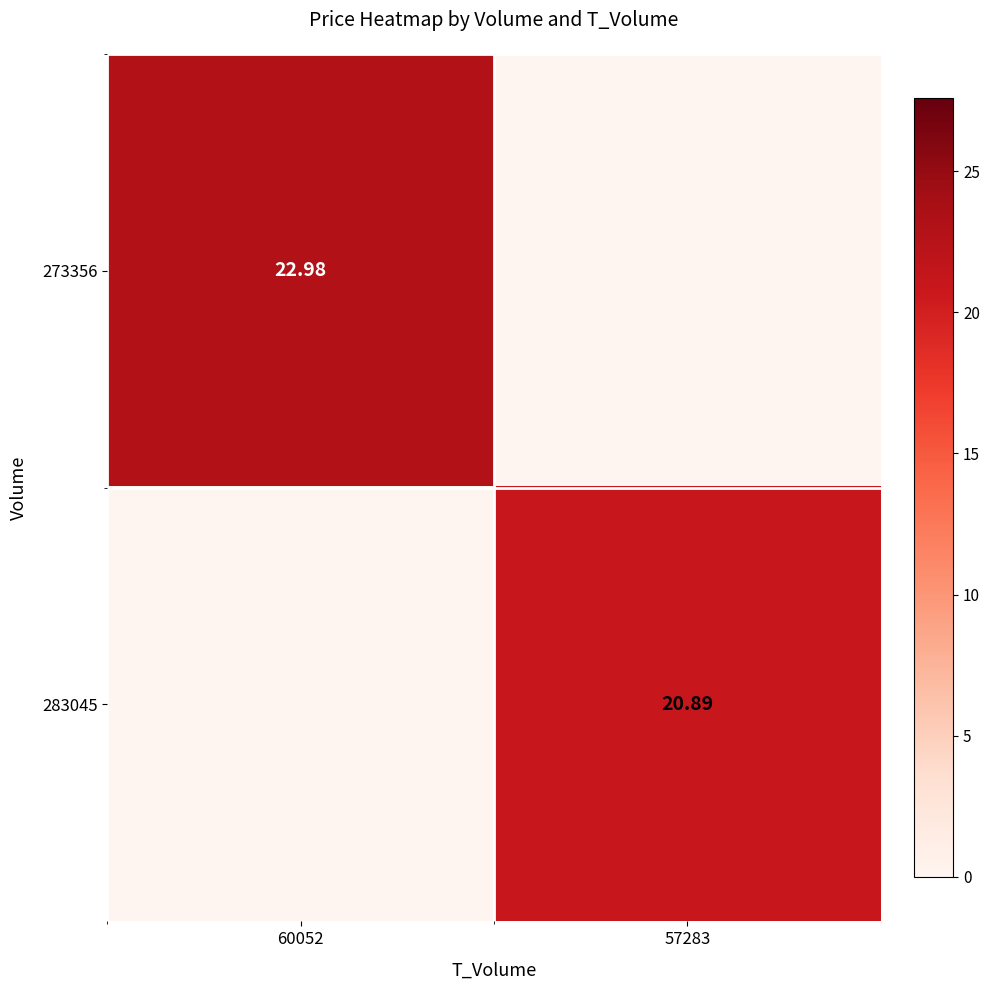

Is the value of 283045 at 57283 greater than the value of 273356 at 60052?

No